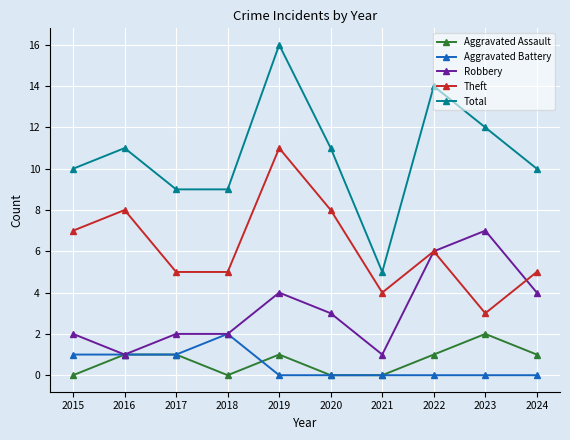

Reading left to right, extract all data points from this chart.

Aggravated Assault: 0	1	1	0	1	0	0	1	2	1
Aggravated Battery: 1	1	1	2	0	0	0	0	0	0
Robbery: 2	1	2	2	4	3	1	6	7	4
Theft: 7	8	5	5	11	8	4	6	3	5
Total: 10	11	9	9	16	11	5	14	12	10